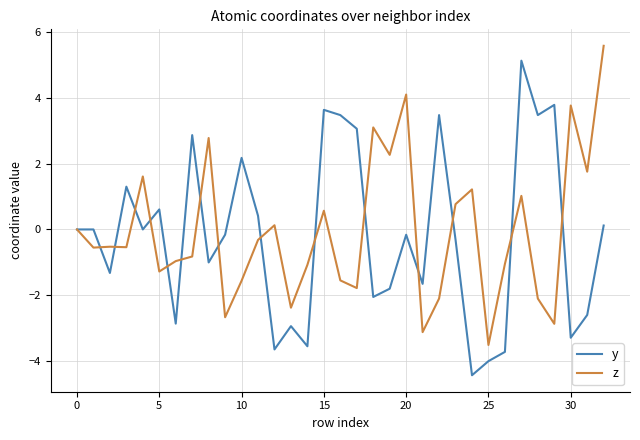

Rank the series by their maximum value, from lowest to highest.

y, z